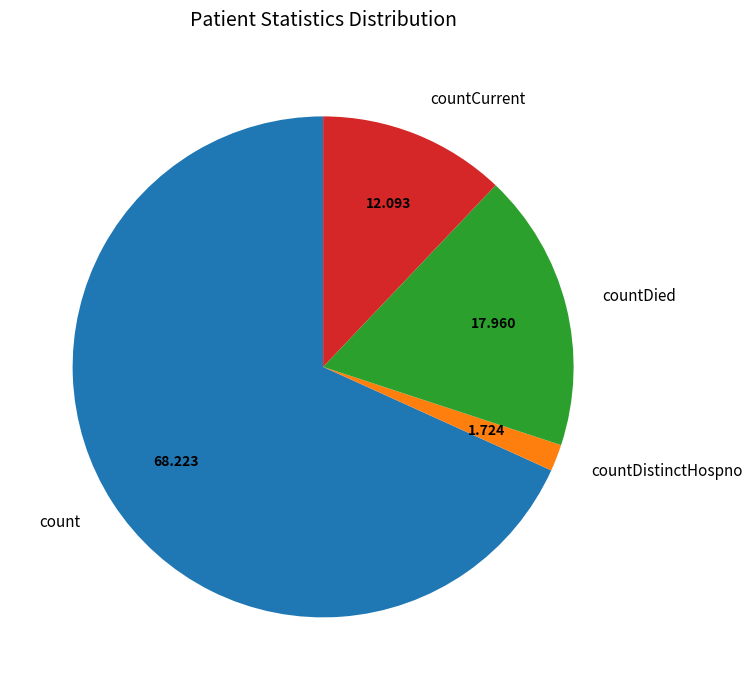

Is the sum of countCurrent and countDistinctHospno greater than half?

No